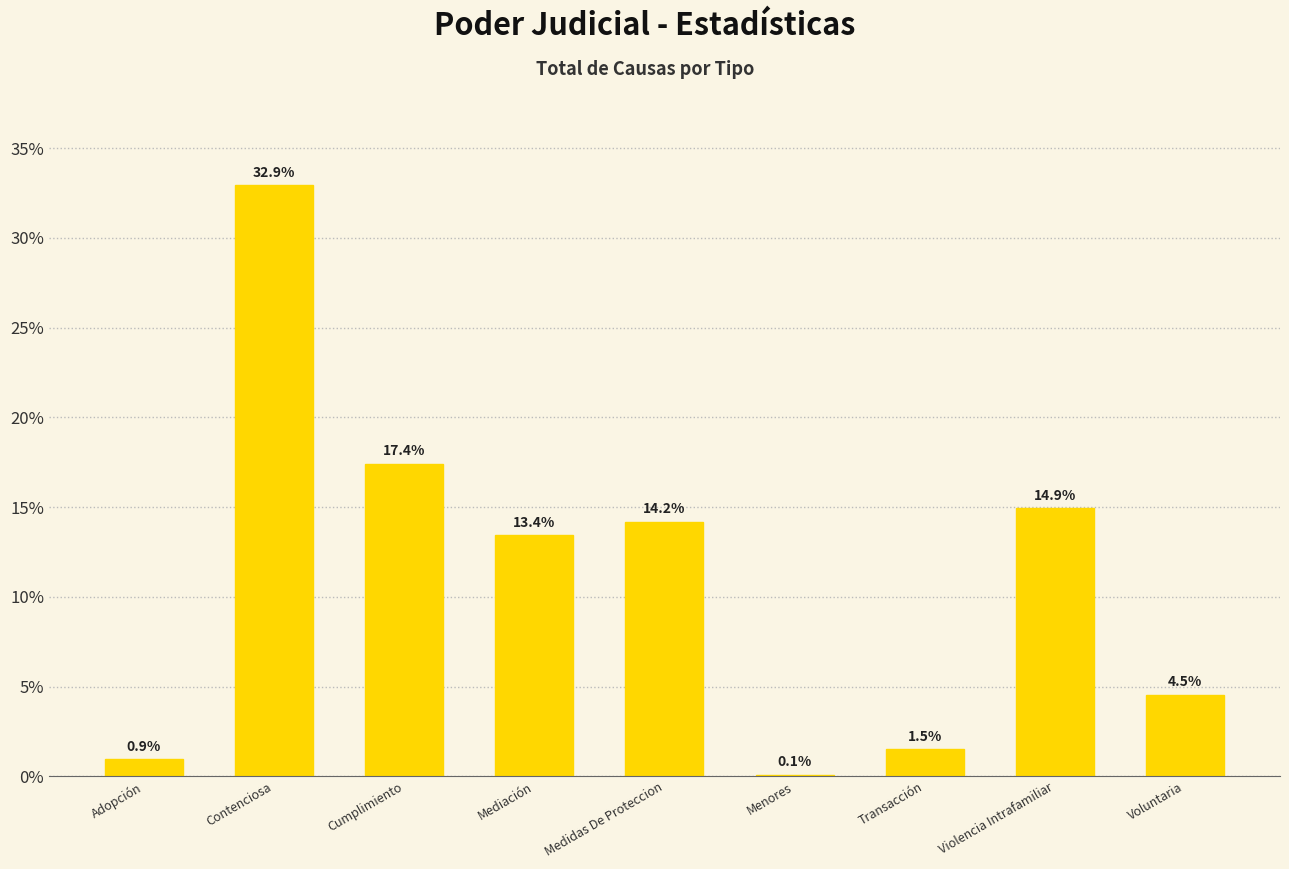

What is the maximum value shown in the chart?

32.9